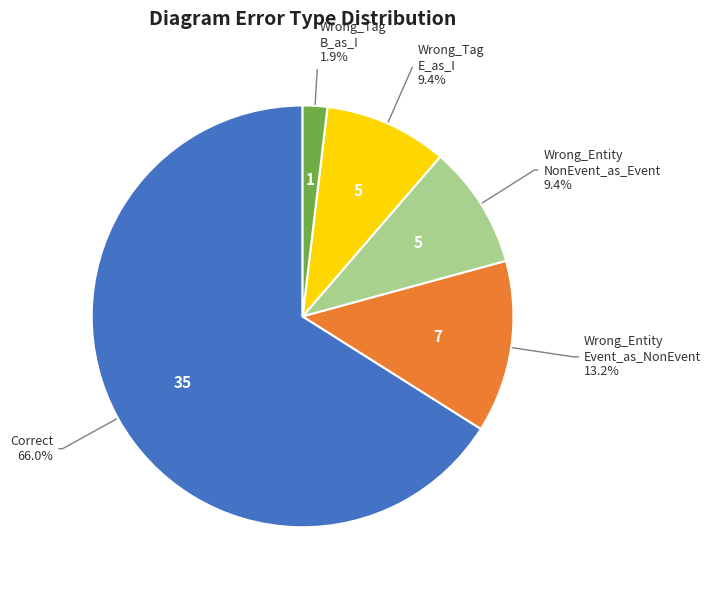

Is there a majority slice in this chart?

Yes